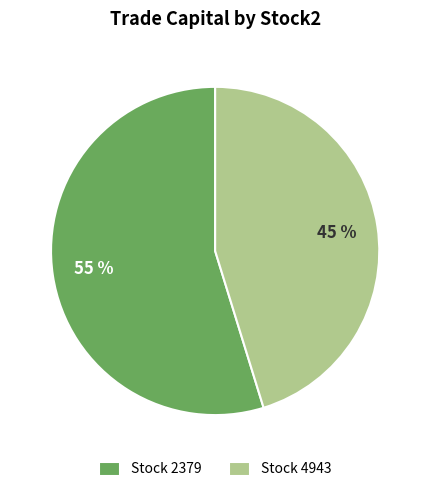

Is the sum of Stock 2379 and Stock 4943 greater than half?

Yes